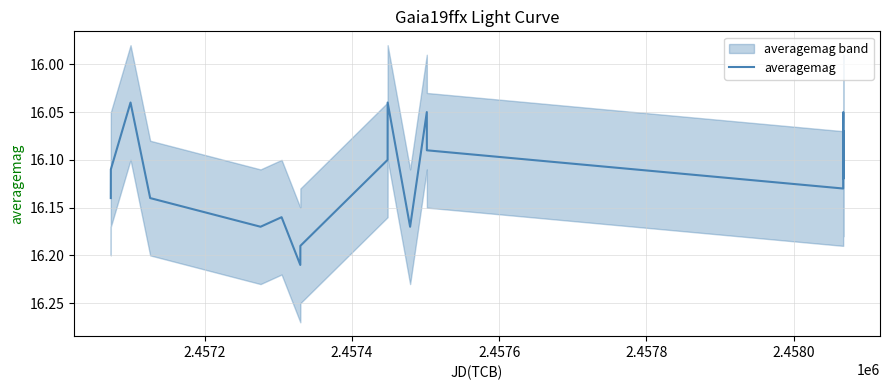

True or false: the data shows 28.7 at 8.

False